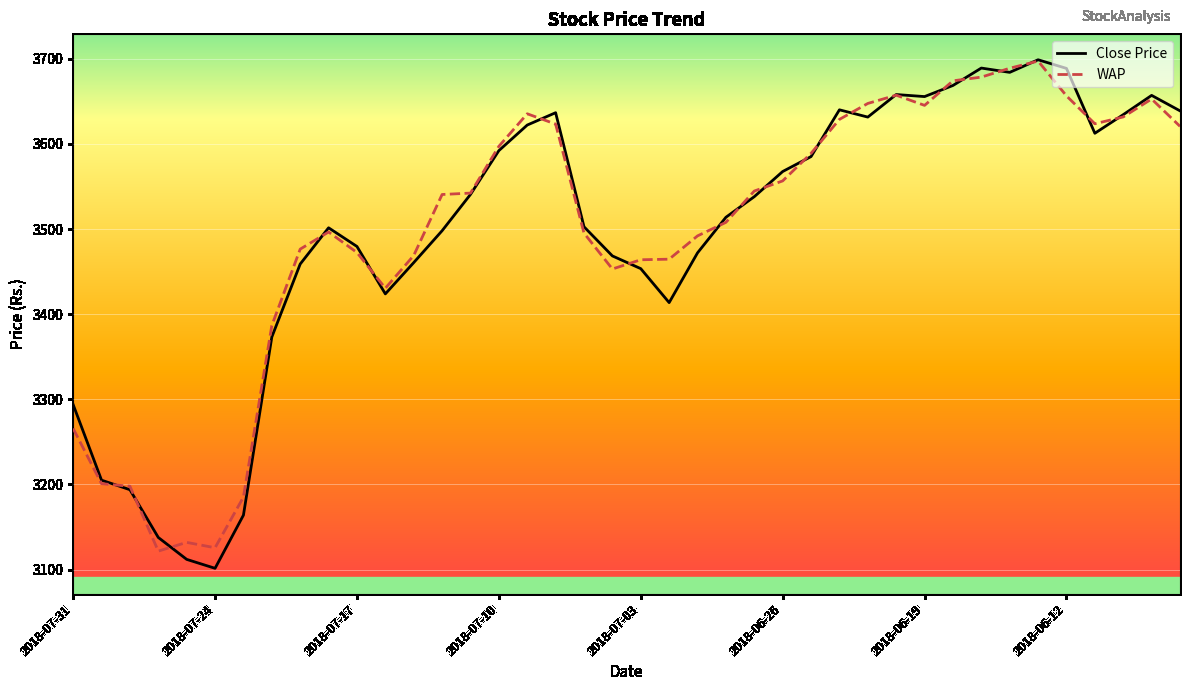

What is the maximum value for WAP?

3697.4